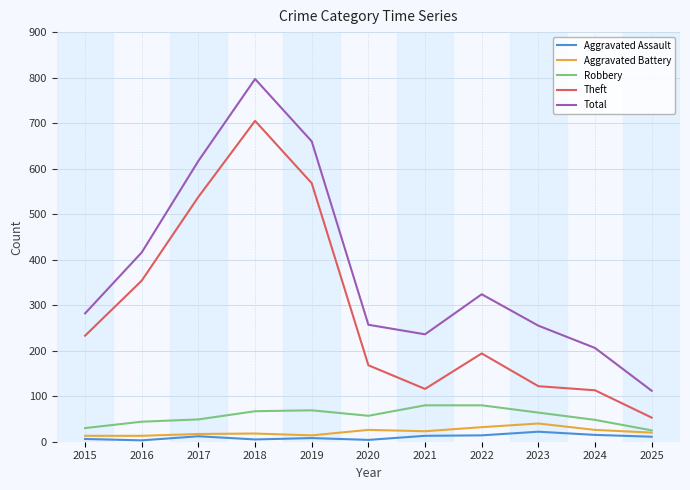

Between 2023 and 2025, which series saw the biggest shift?

Total